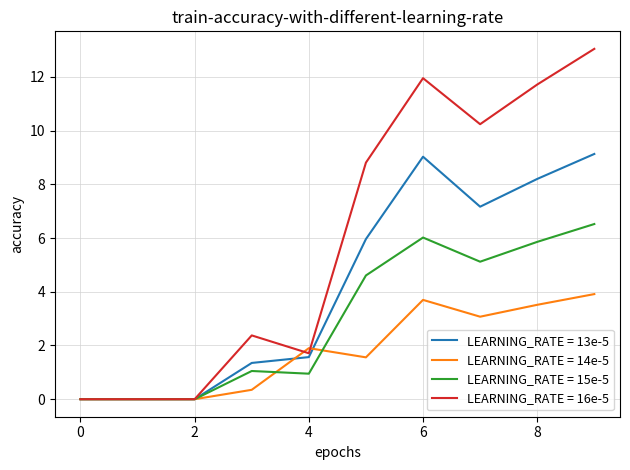

What is the maximum value shown in the chart?

13.0